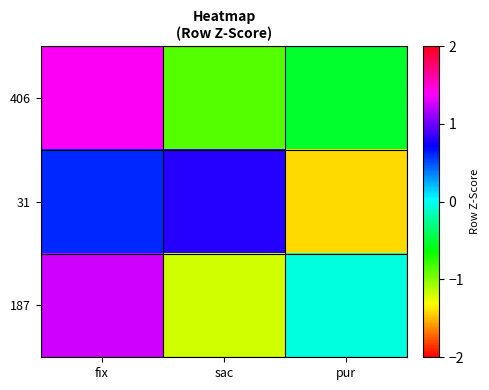

Reading left to right, transcribe all the data shown in this chart.

406: fix=1.4	sac=-0.9	pur=-0.5
31: fix=0.6	sac=0.8	pur=-1.4
187: fix=1.3	sac=-1.2	pur=-0.1